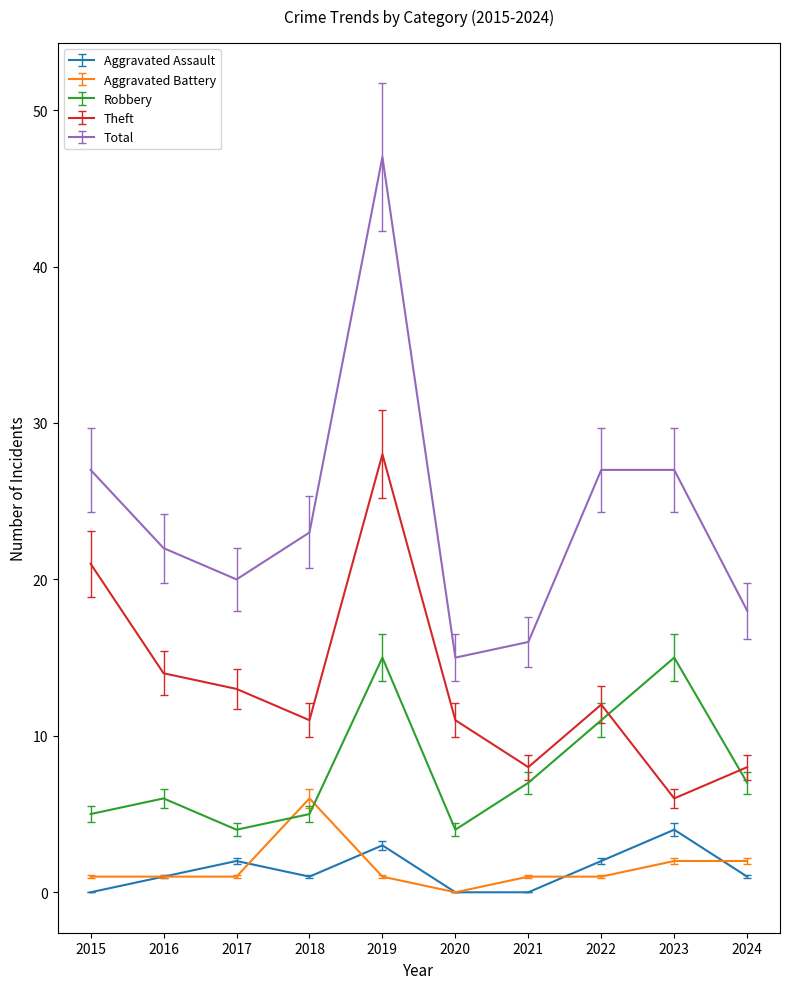

What is the highest value of the Total series?

47